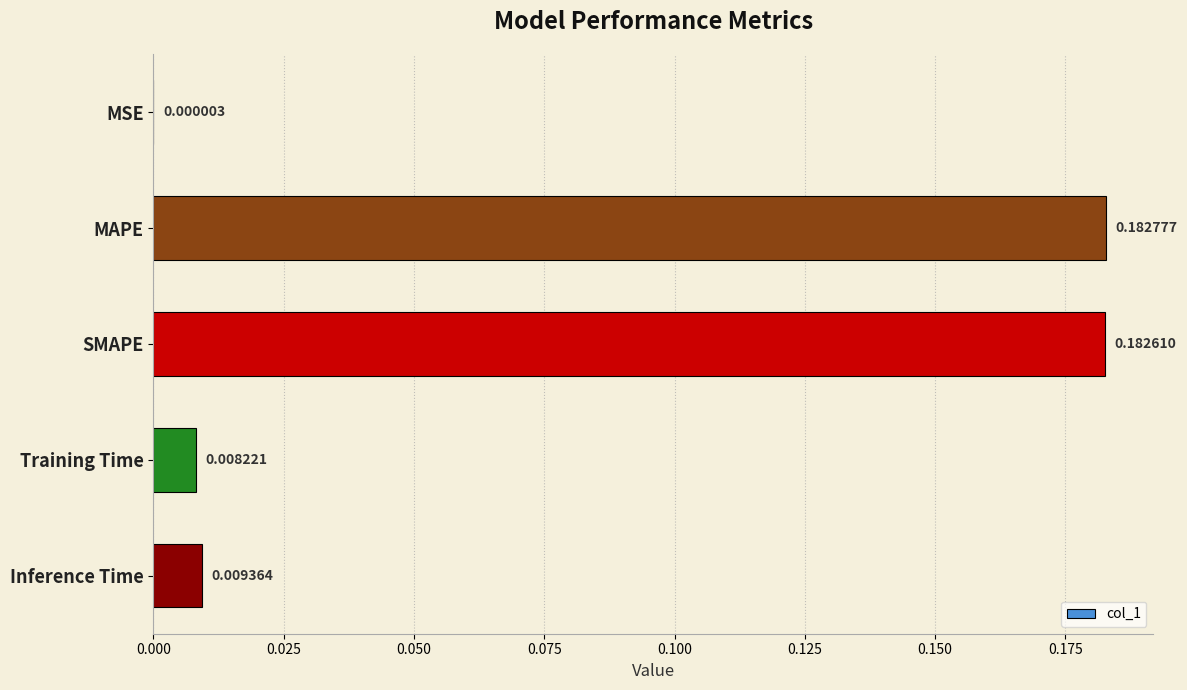

What is the sum of all values?

0.4